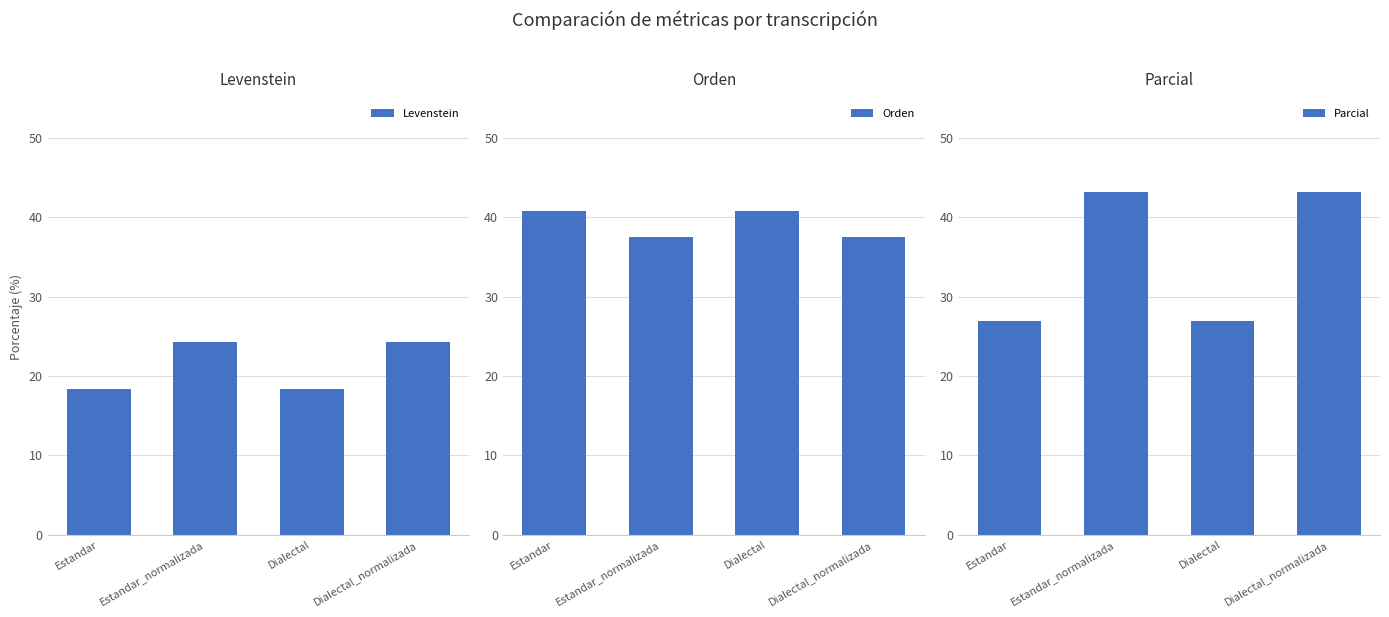

Between Estandar and Estandar_normalizada, which series saw the biggest shift?

Parcial